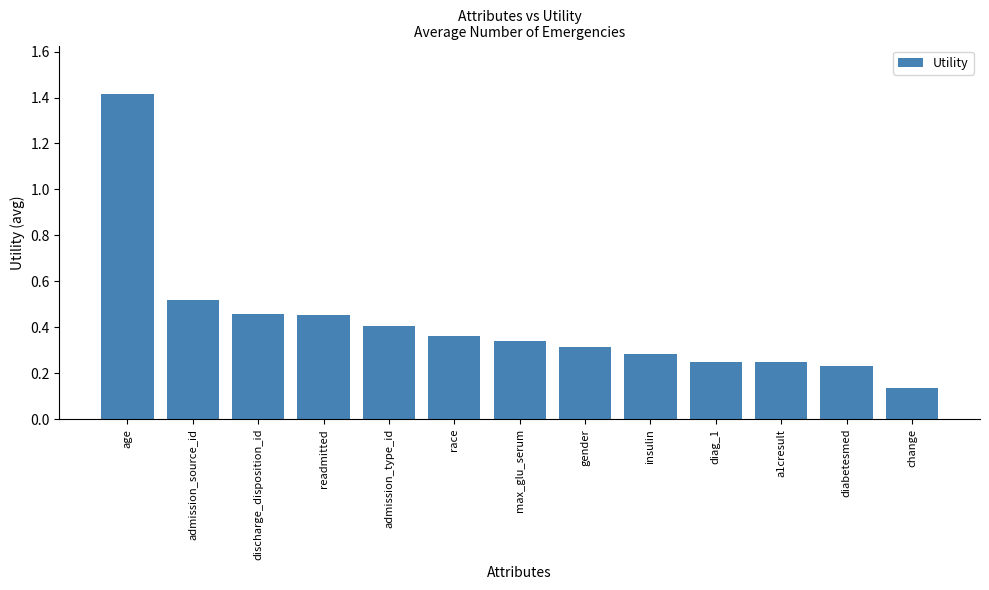

At which category does the chart reach its peak across all series?

age